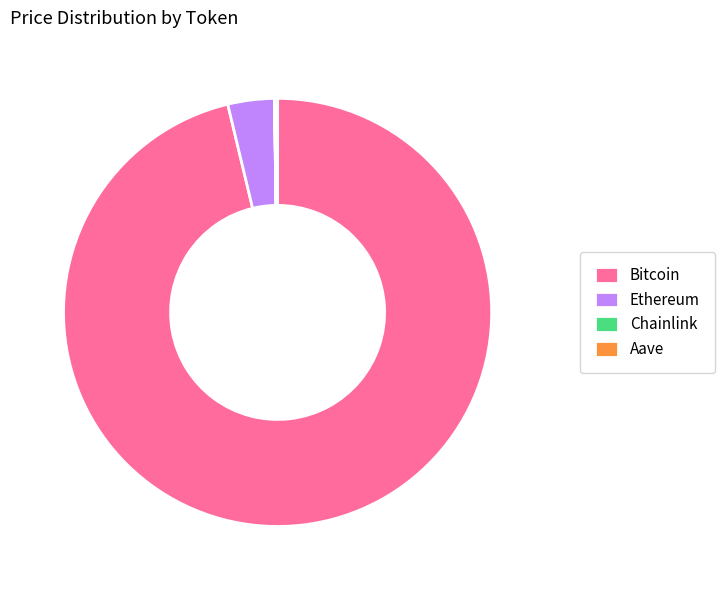

Is it true that Bitcoin is 87% of the pie?

False